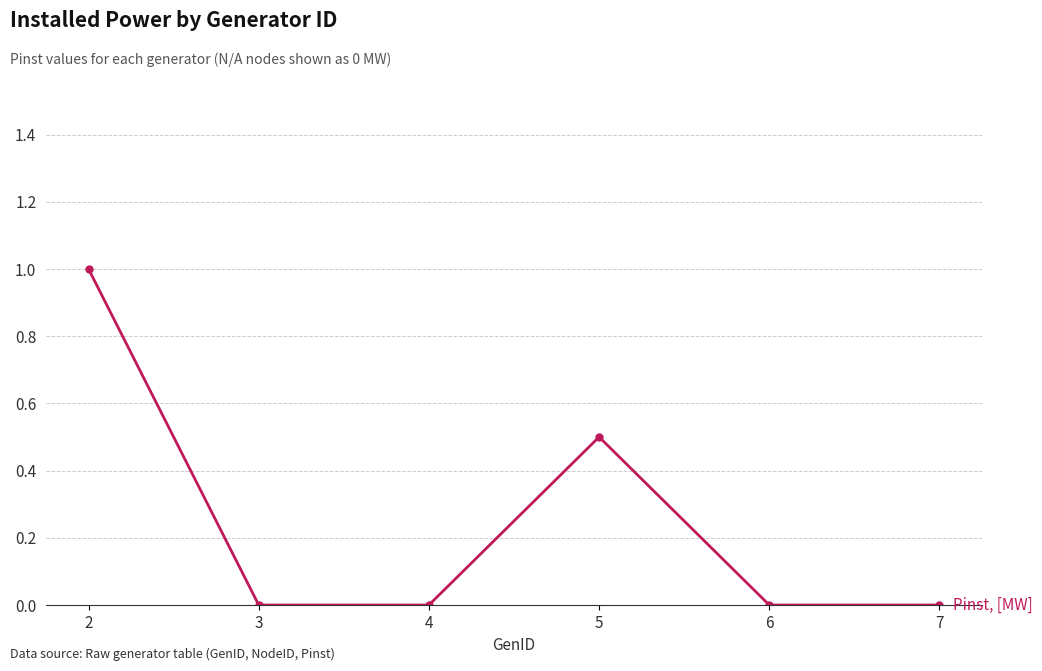

What is the sum of all values?

1.5